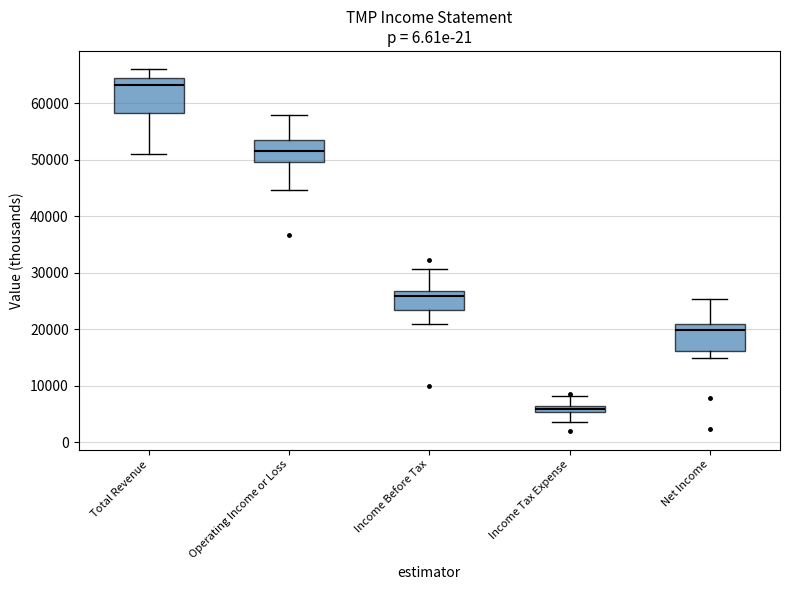

Which box has the highest median line?

Total Revenue